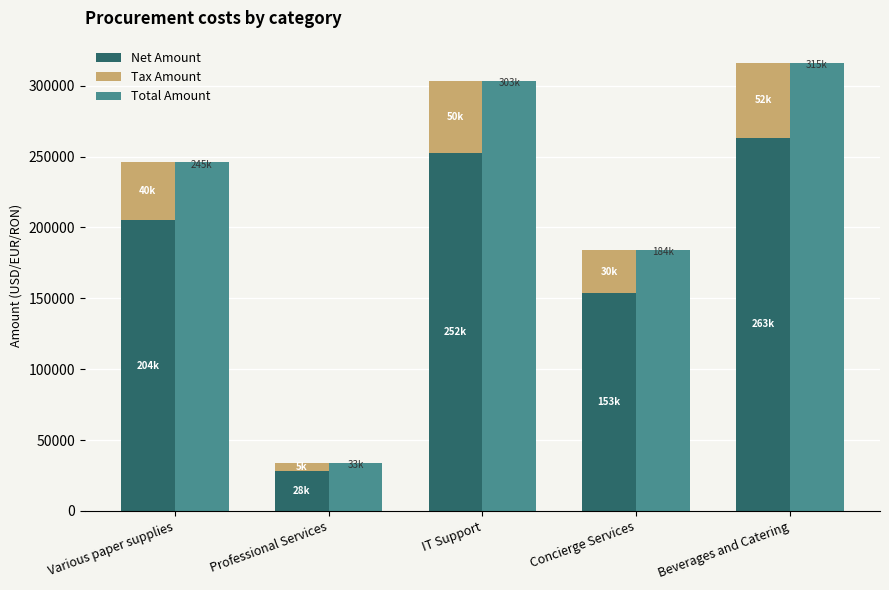

What is the maximum value for Total Amount?

315912.0